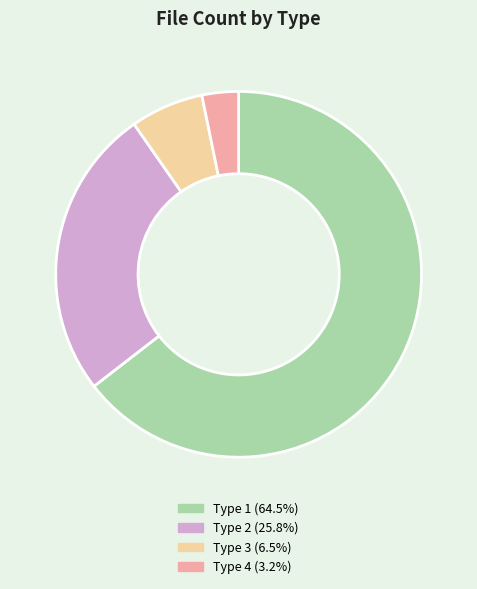

Is there any slice that represents more than half of the pie?

Yes